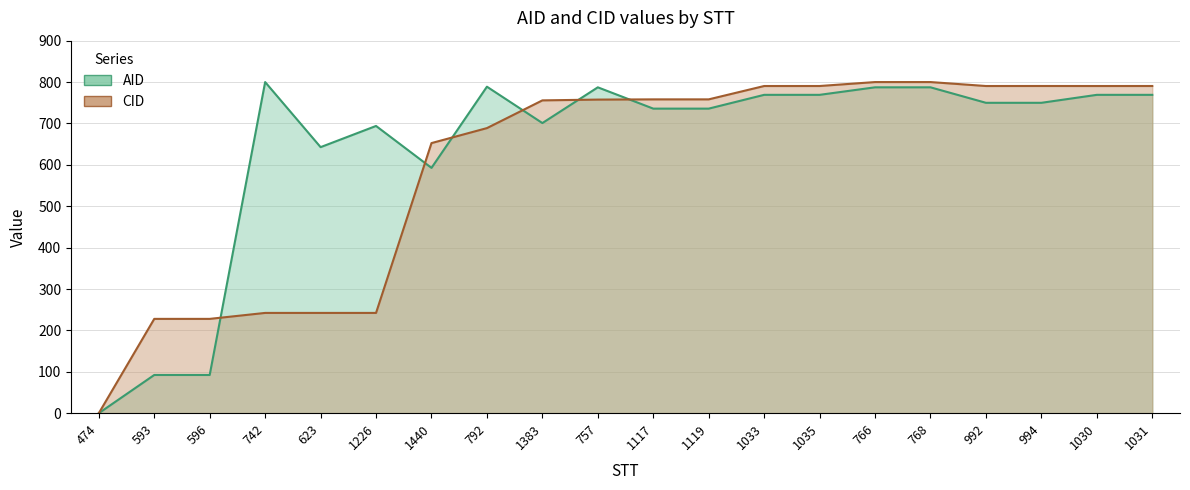

Where is the first local maximum for AID?

742